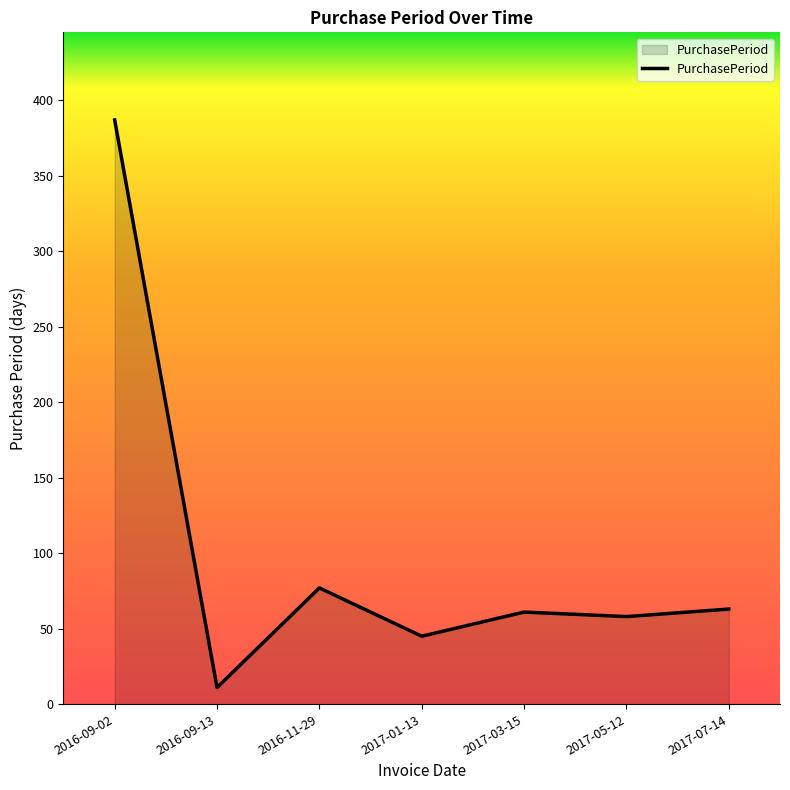

What is the ratio of the value at 2016-11-29 to the value at 2017-01-13?

1.7